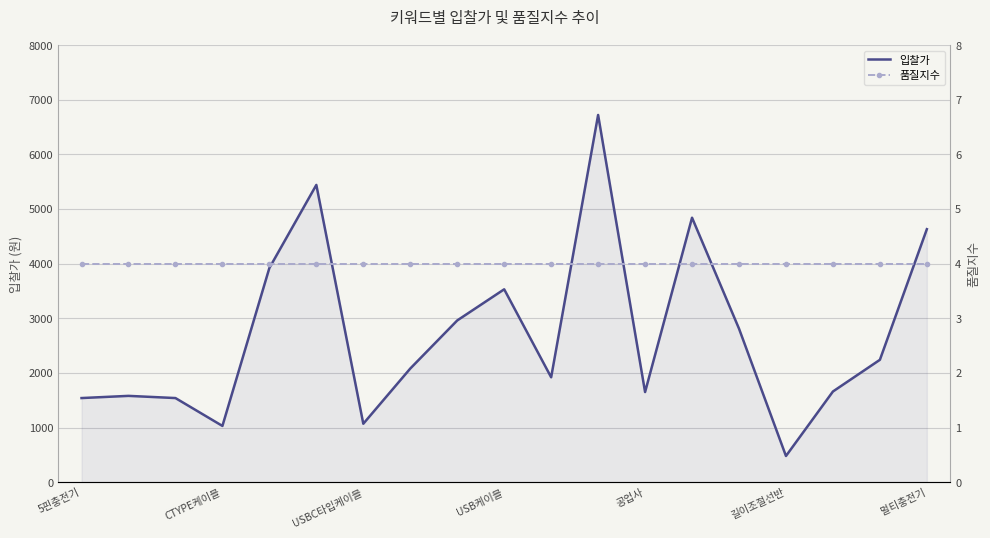

The value of 입찰가 at 멀티충전기 is 7006. True or false?

False